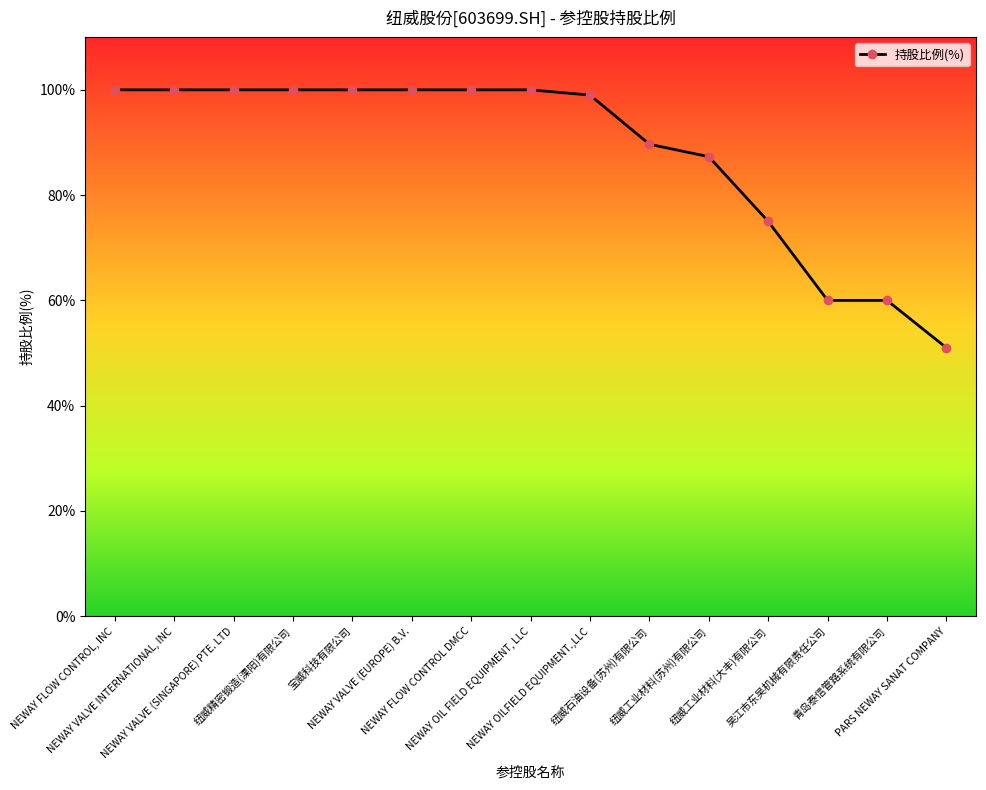

How many lines are shown in the chart?

1